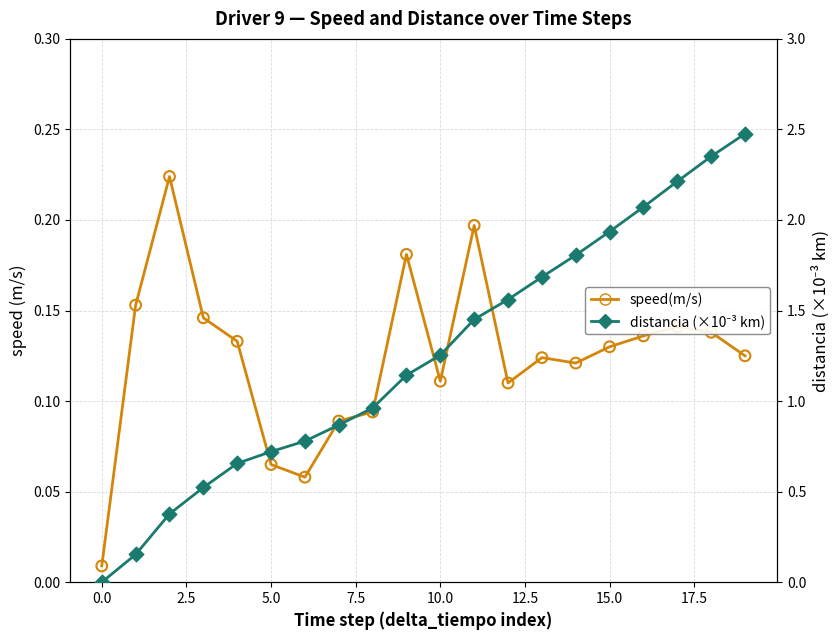

At how many categories does at least one series exceed 2?

4